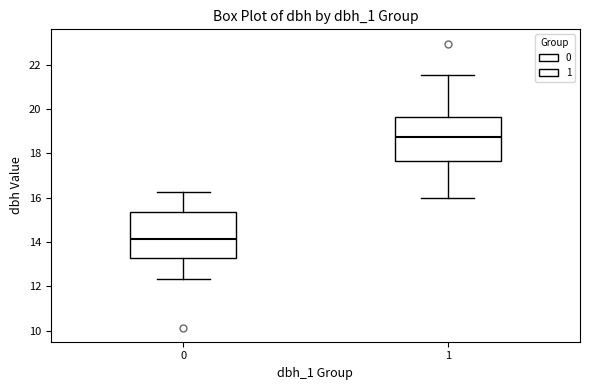

Reading left to right, transcribe this box plot: for each box, give where its median line is, the range the box spans, and where its two whiskers end, as read against the y-axis. The values are not printed on the chart, so give them approximately, as read against the axis.

0: median 14.2, box 13.2 to 15.4, whiskers 12.4 to 16.2
1: median 18.8, box 17.6 to 19.6, whiskers 16.0 to 21.6